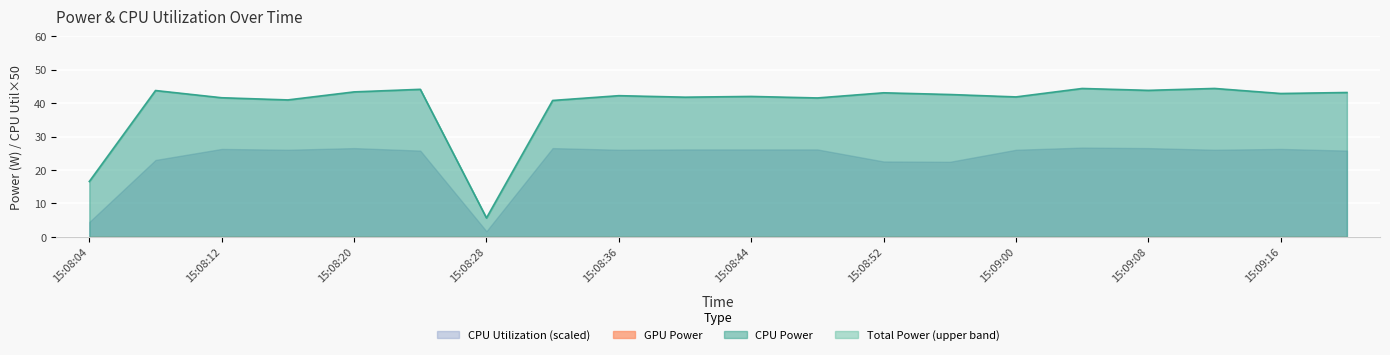

Does the chart display data point markers on the line(s)?

No